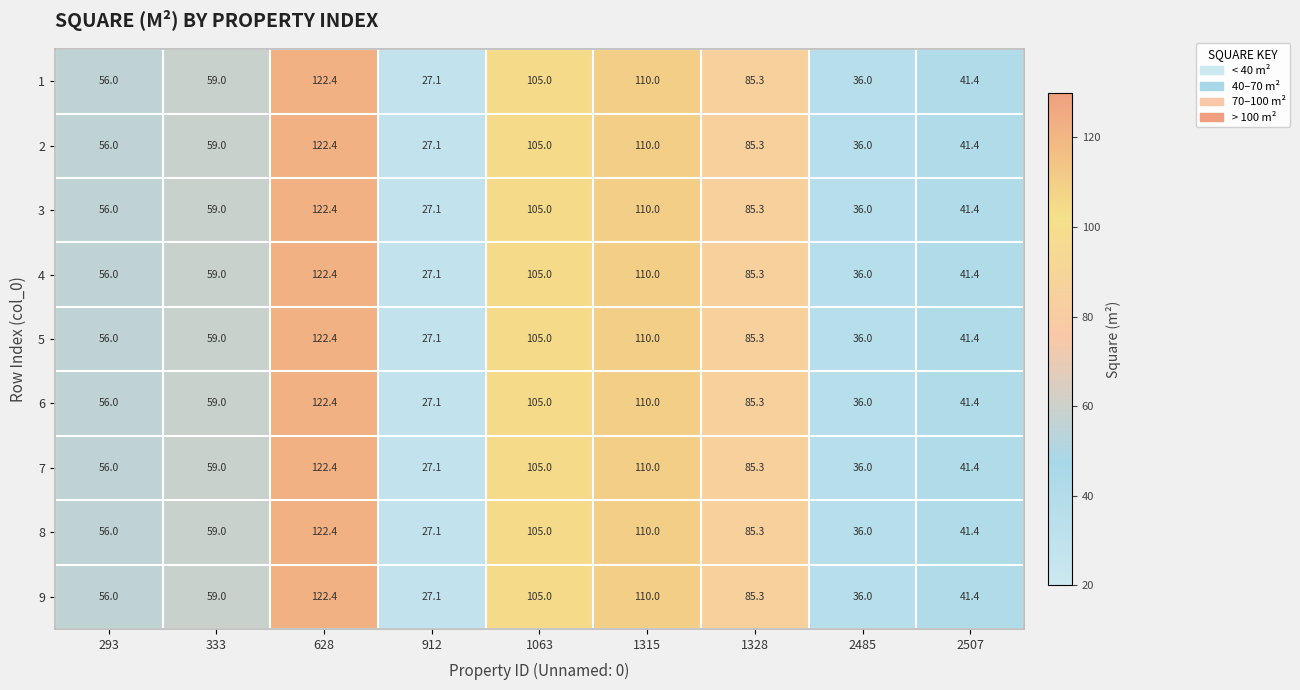

What is the maximum value for 3?

122.4